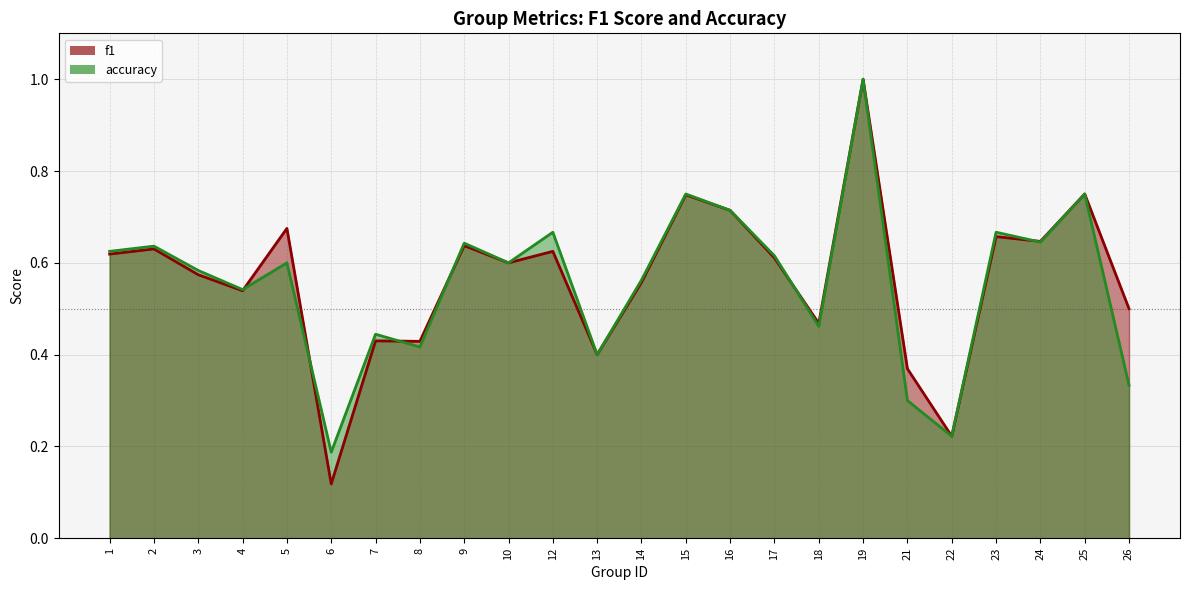

Between which two adjacent categories do f1 and accuracy first intersect?

4 and 5